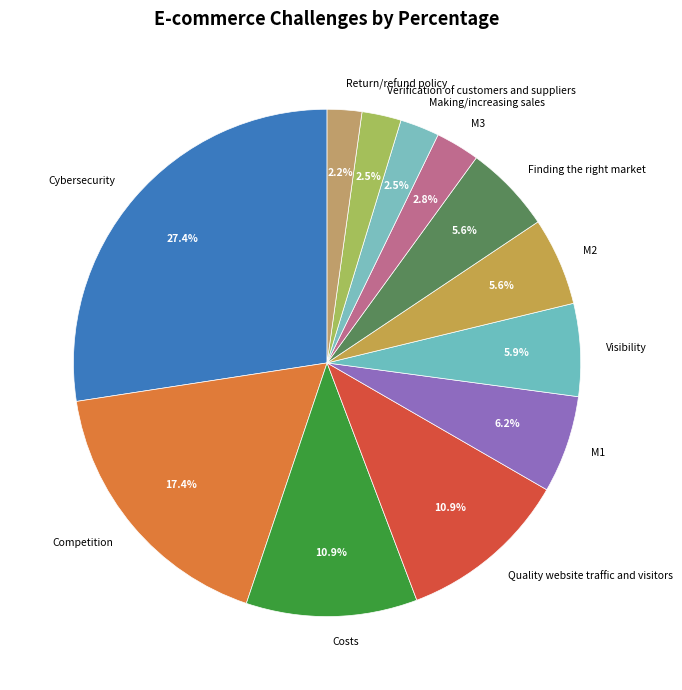

To the nearest percent, what is the average slice percentage?

8%